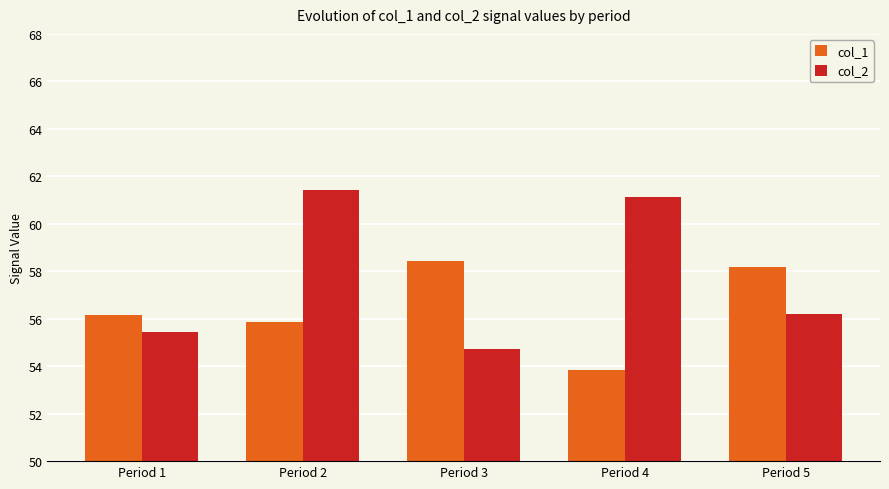

At which label is col_2 closest to 58?

Period 5